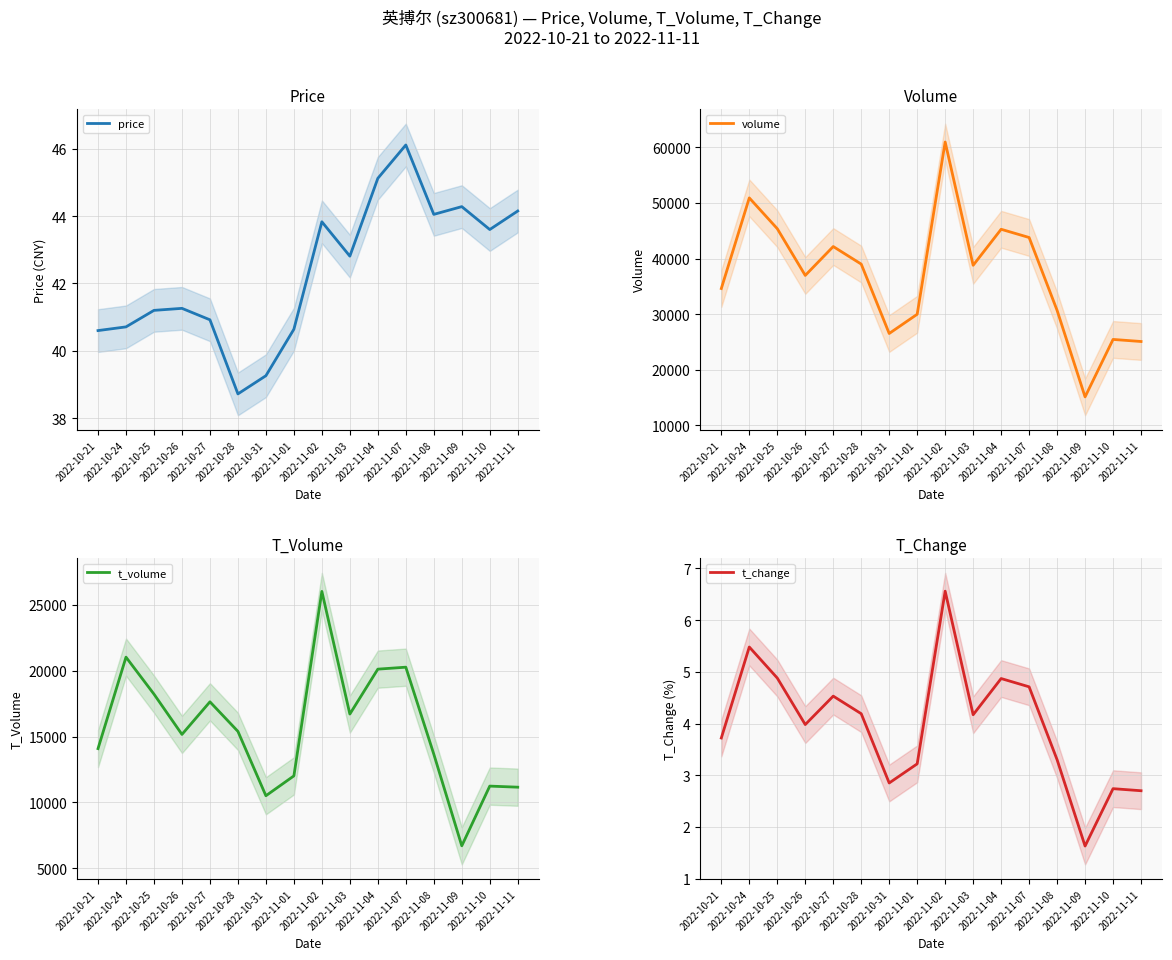

What are all the series names shown in the legend?

price, volume, t_volume, t_change